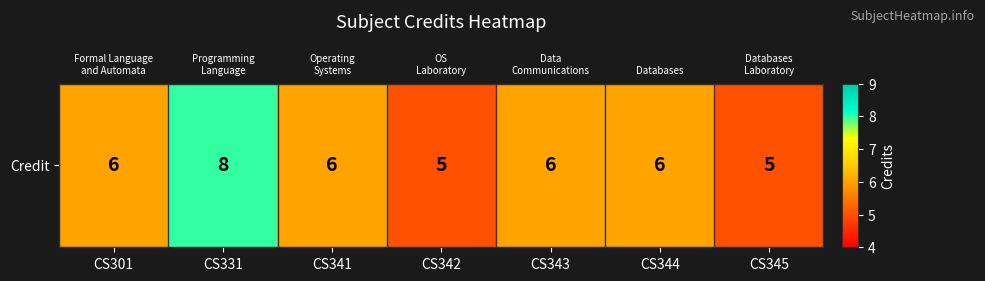

True or false: the data shows 8 at CS331.

True